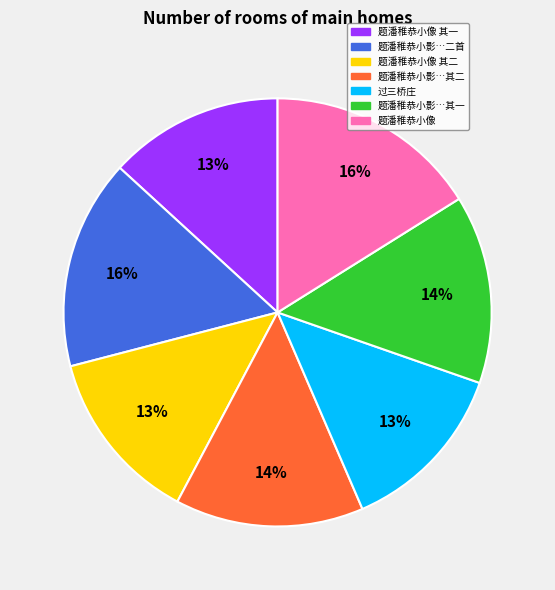

Count the number of slices in the pie.

7